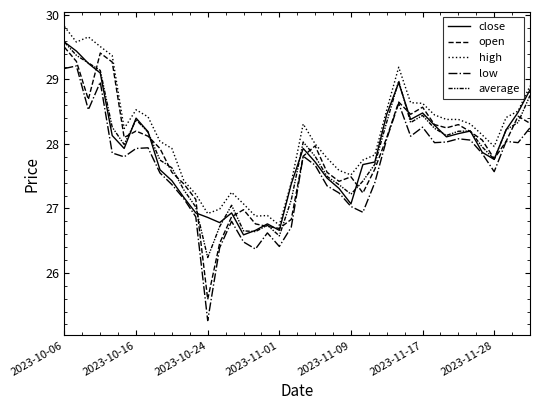

Does the chart display data point markers on the line(s)?

No